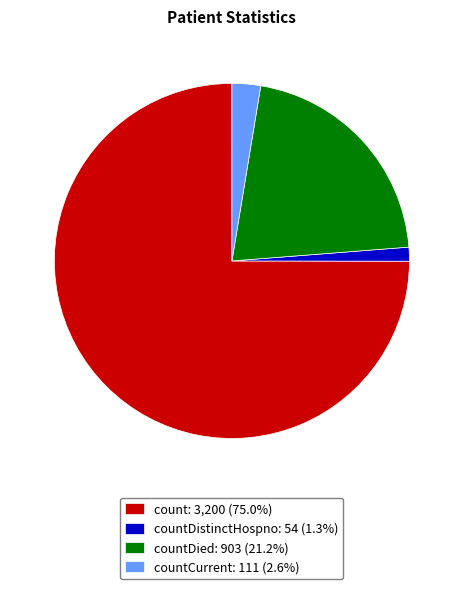

What is the ratio of the value at count: 3,200 (75.0%) to the value at countDied: 903 (21.2%)?

3.5